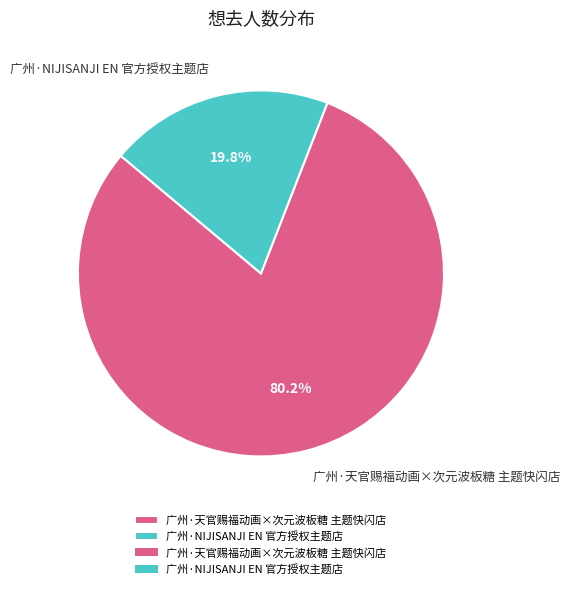

What percentage is the 广州·天官赐福动画×次元波板糖 主题快闪店 slice, to the nearest percent?

80%